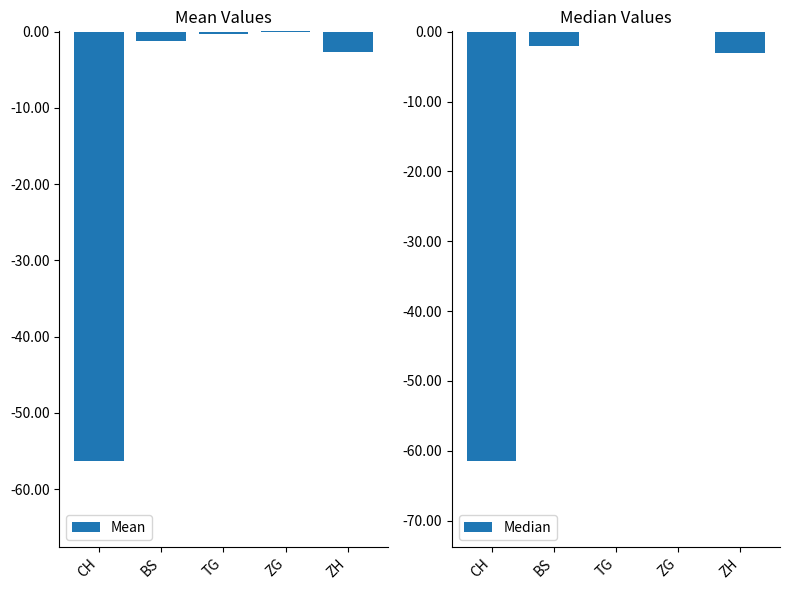

Reading left to right, list all the values displayed in this chart.

Mean: CH=-56.4	BS=-1.2	TG=-0.3	ZG=0.1	ZH=-2.6
Median: CH=-61.5	BS=-2.0	TG=0.0	ZG=0.0	ZH=-3.0